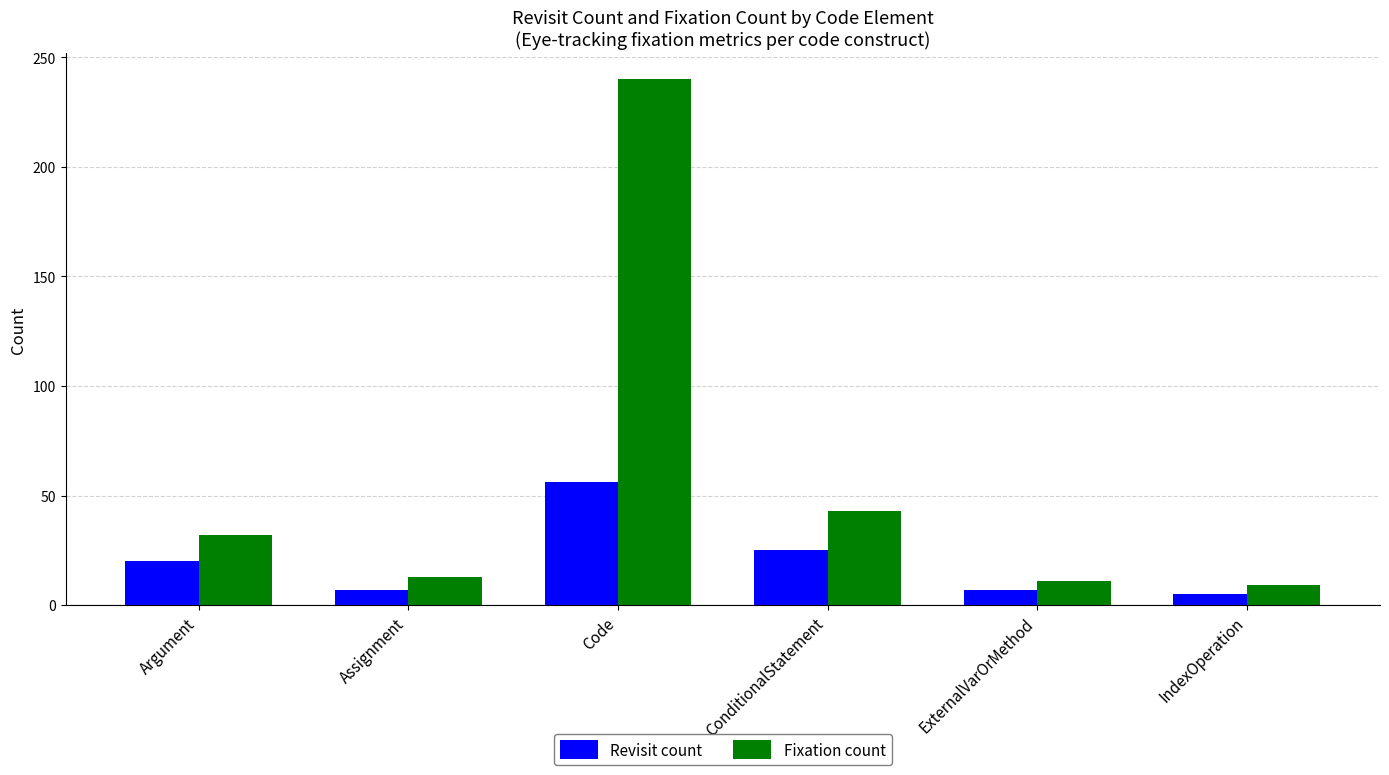

At which category is the sum across all series the highest?

Code